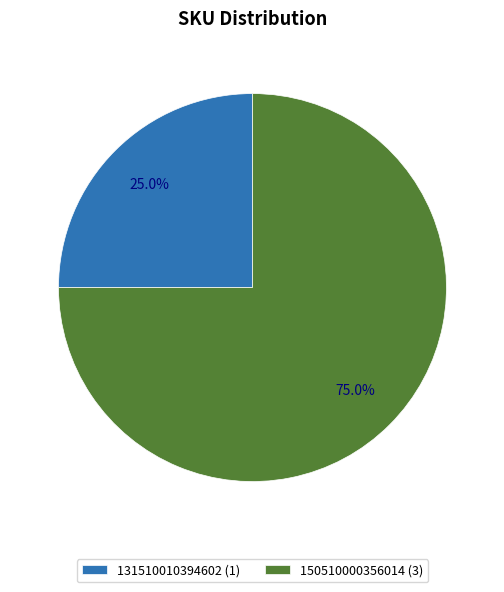

Is there any slice that represents more than half of the pie?

Yes